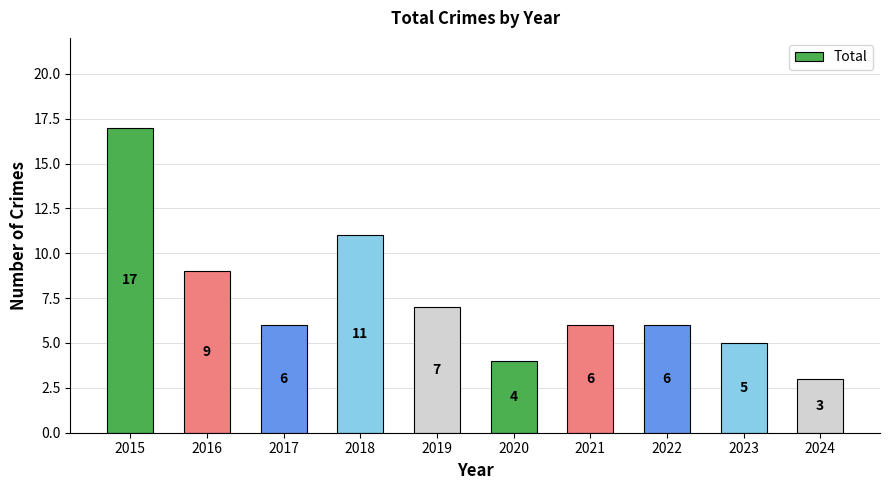

Is it true that the value at 2019 is 10?

False